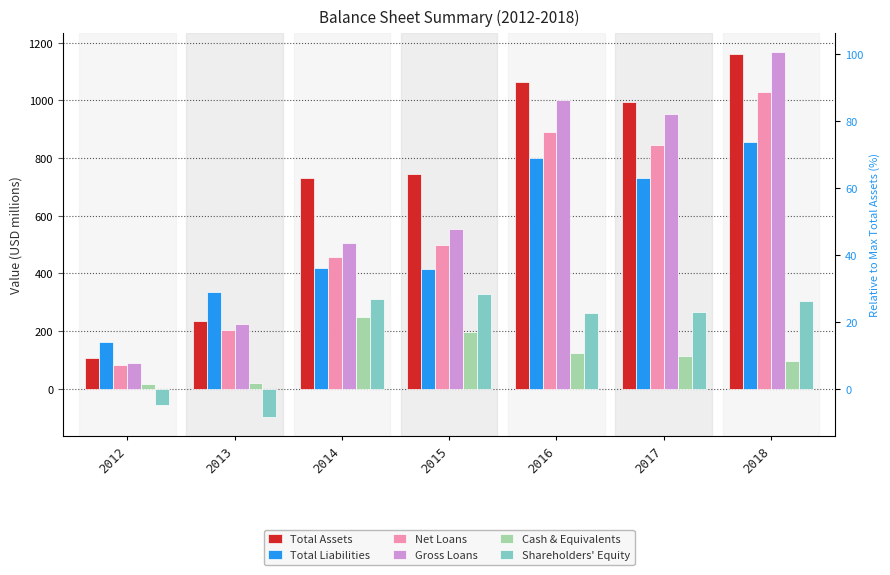

Is it true that Gross Loans equals 310 at 2013?

False